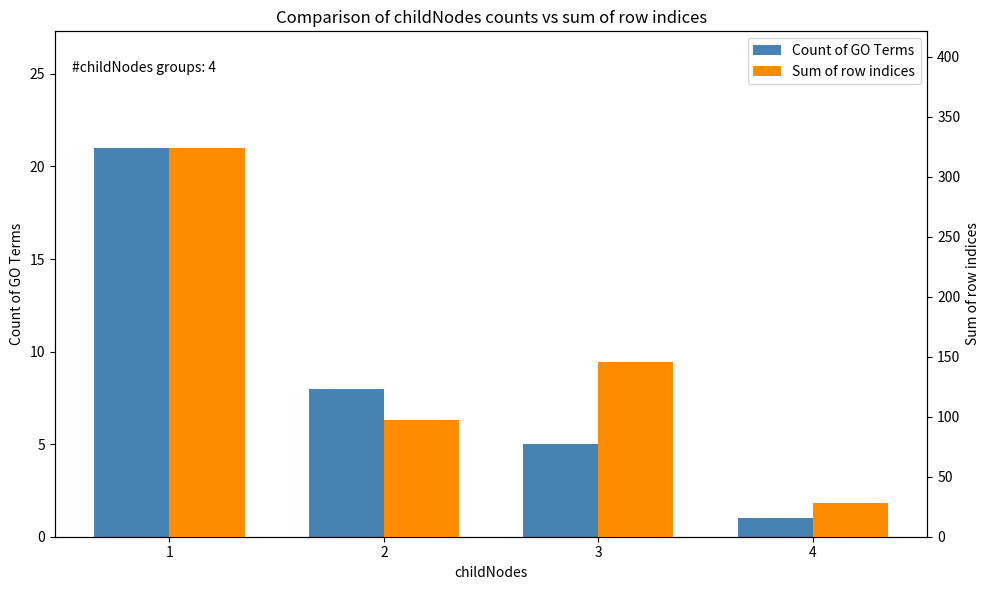

What is the highest value of the Count of GO Terms series?

21